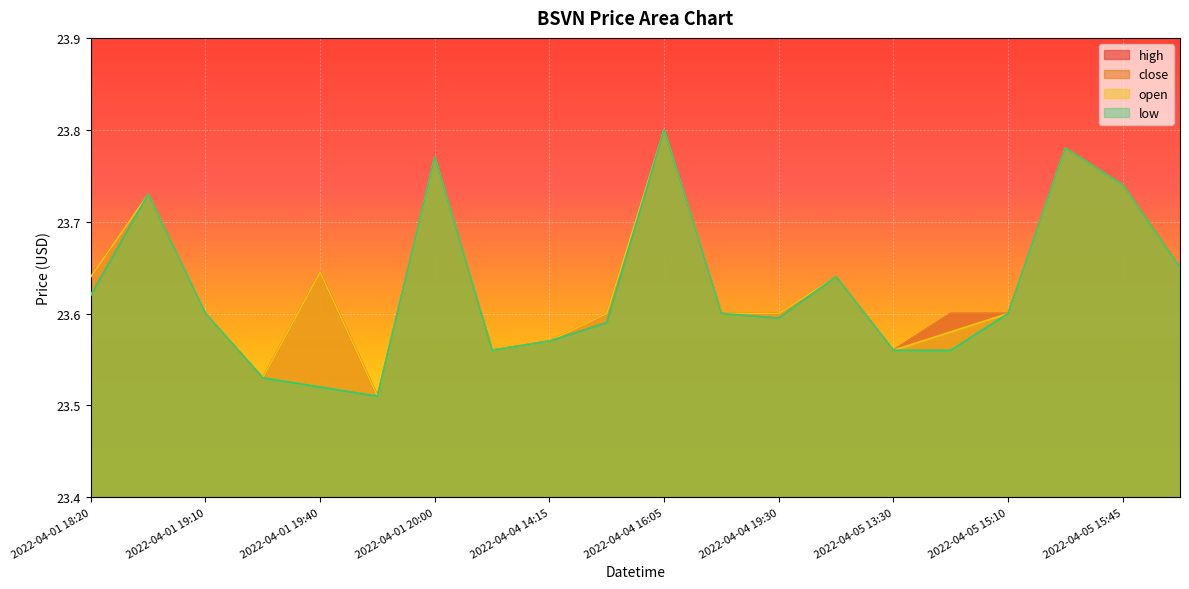

Where is close nearest to the value 23?

2022-04-01 19:50